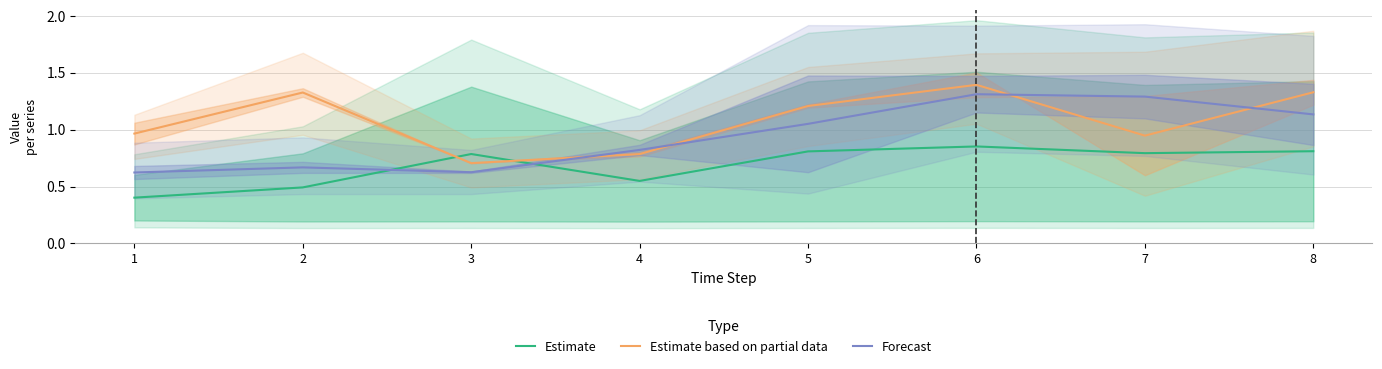

How many lines are shown in the chart?

3